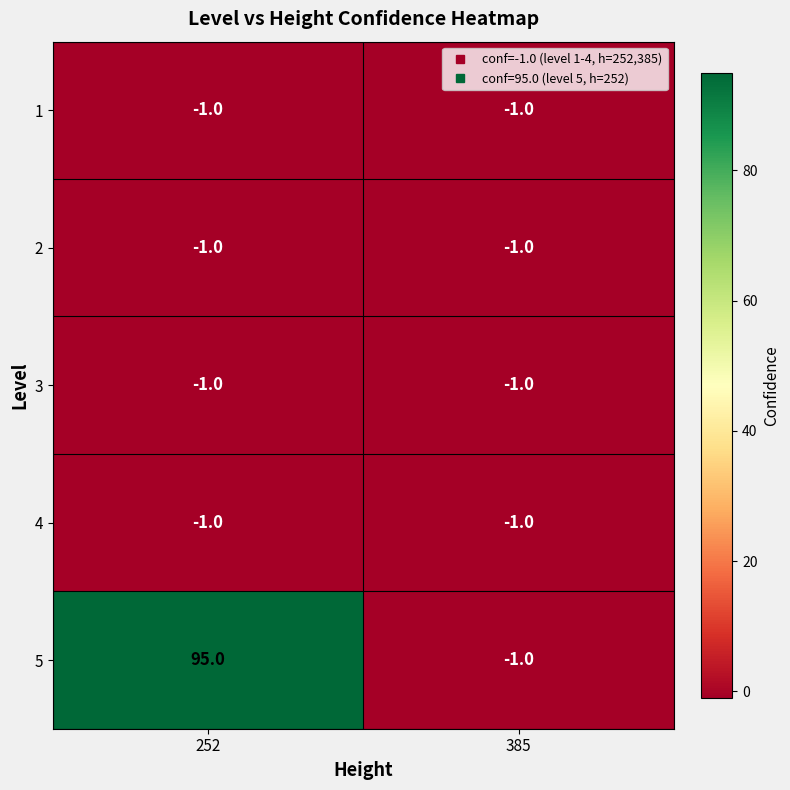

At which category is the sum across all series the highest?

252